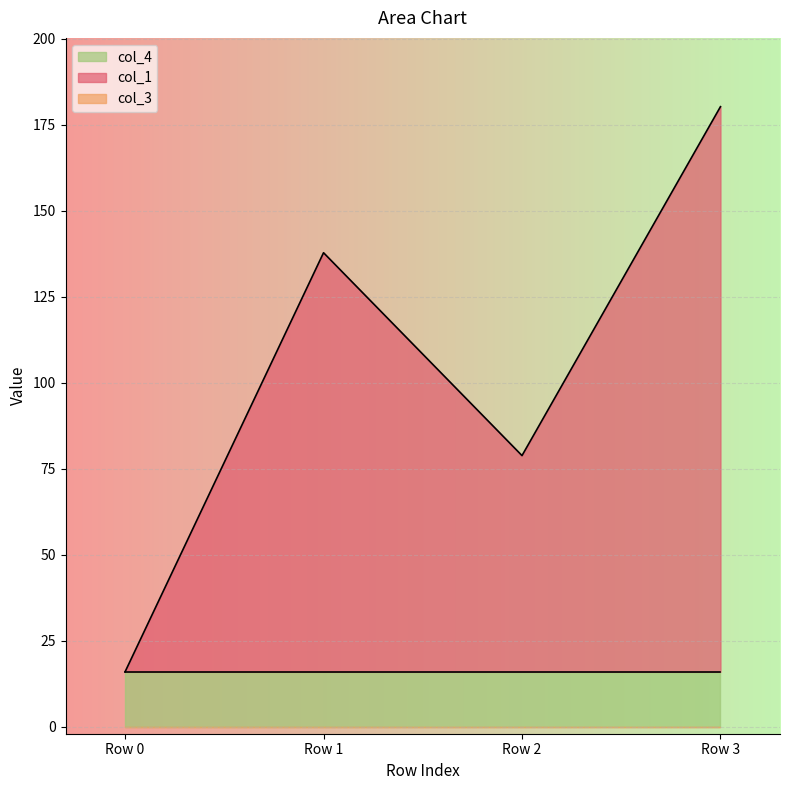

What is the greatest value displayed?

164.3